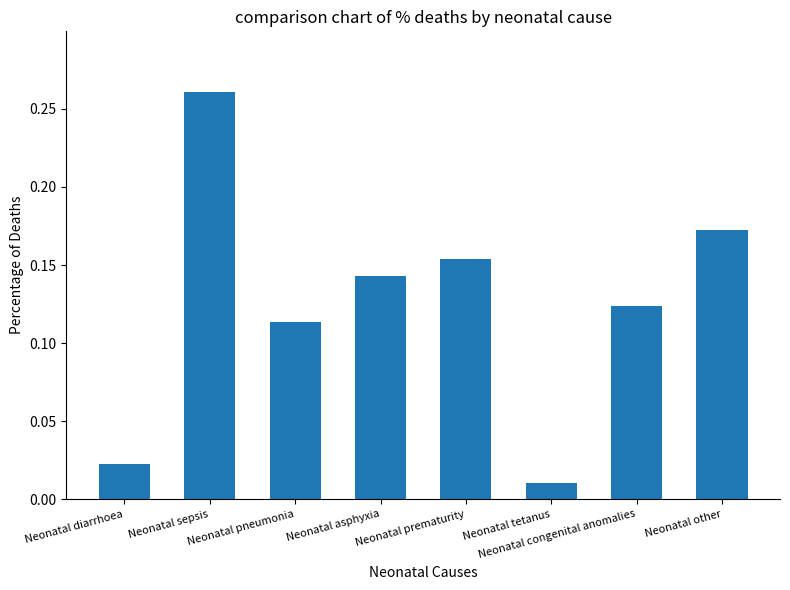

How many distinct data groups are displayed?

1